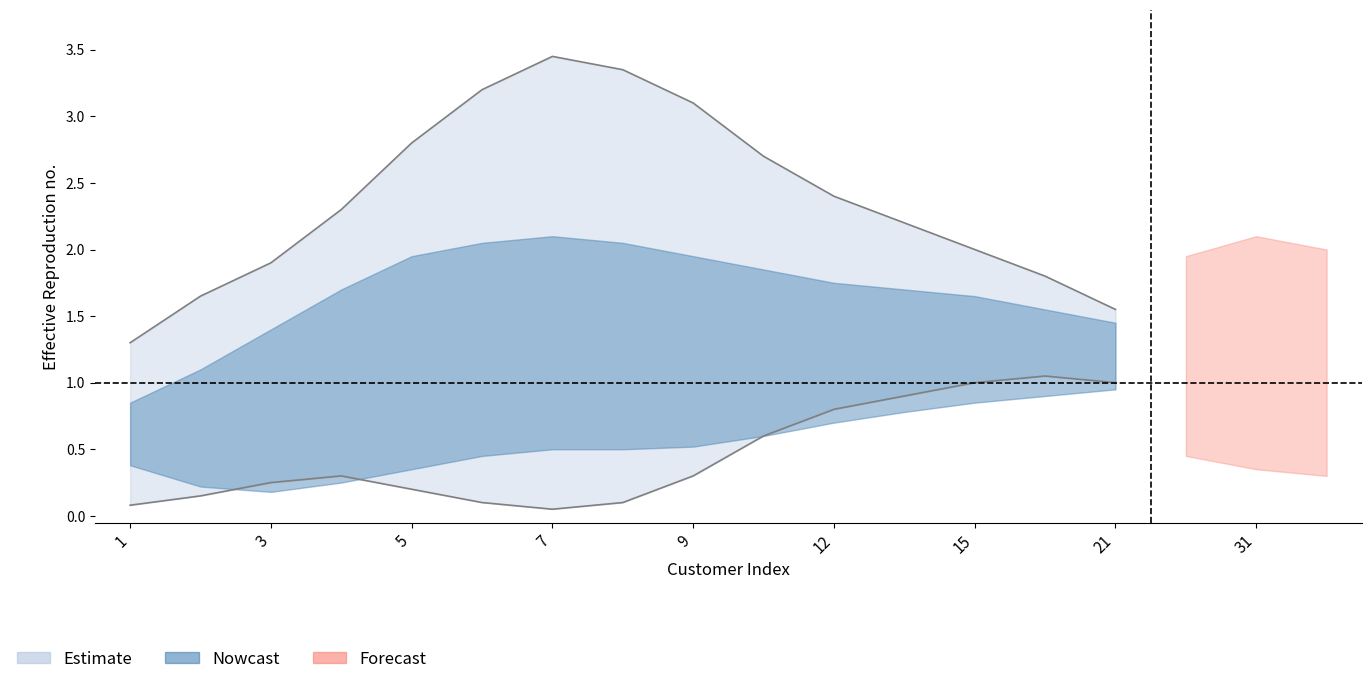

Is it true that estimate_lower equals 0.1 at 1?

True